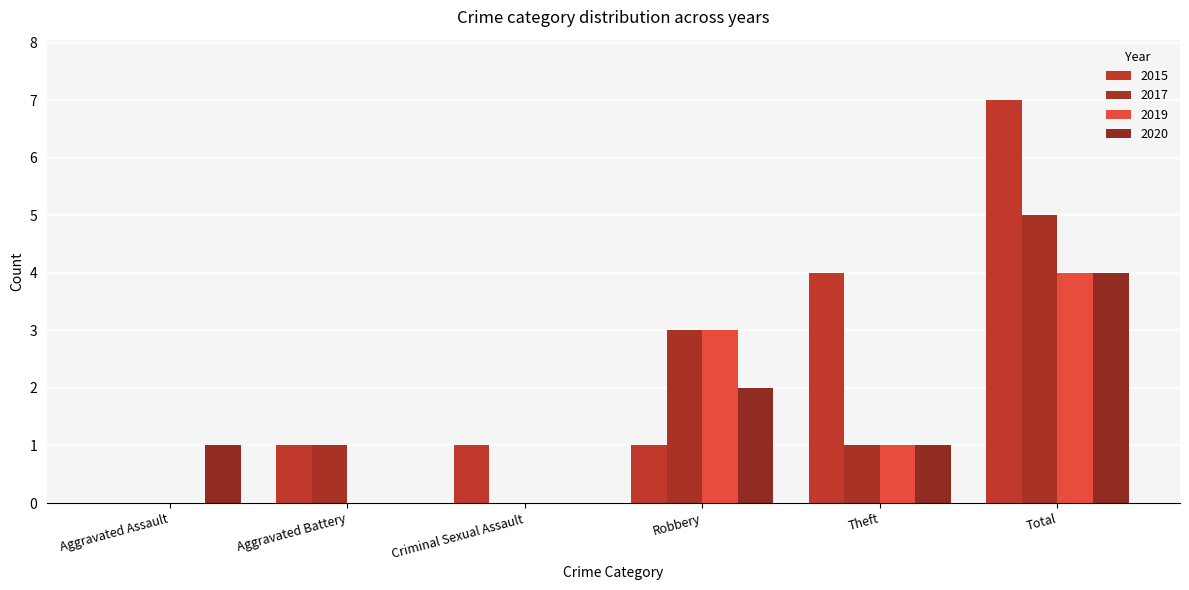

What is the difference between the highest and lowest values at Aggravated Battery?

1